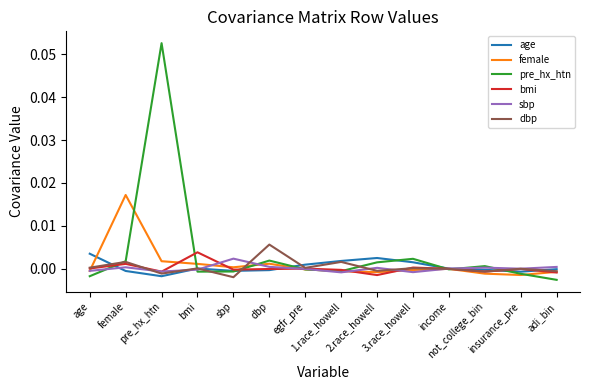

Is the value of age at adi_bin greater than the value of pre_hx_htn at not_college_bin?

No